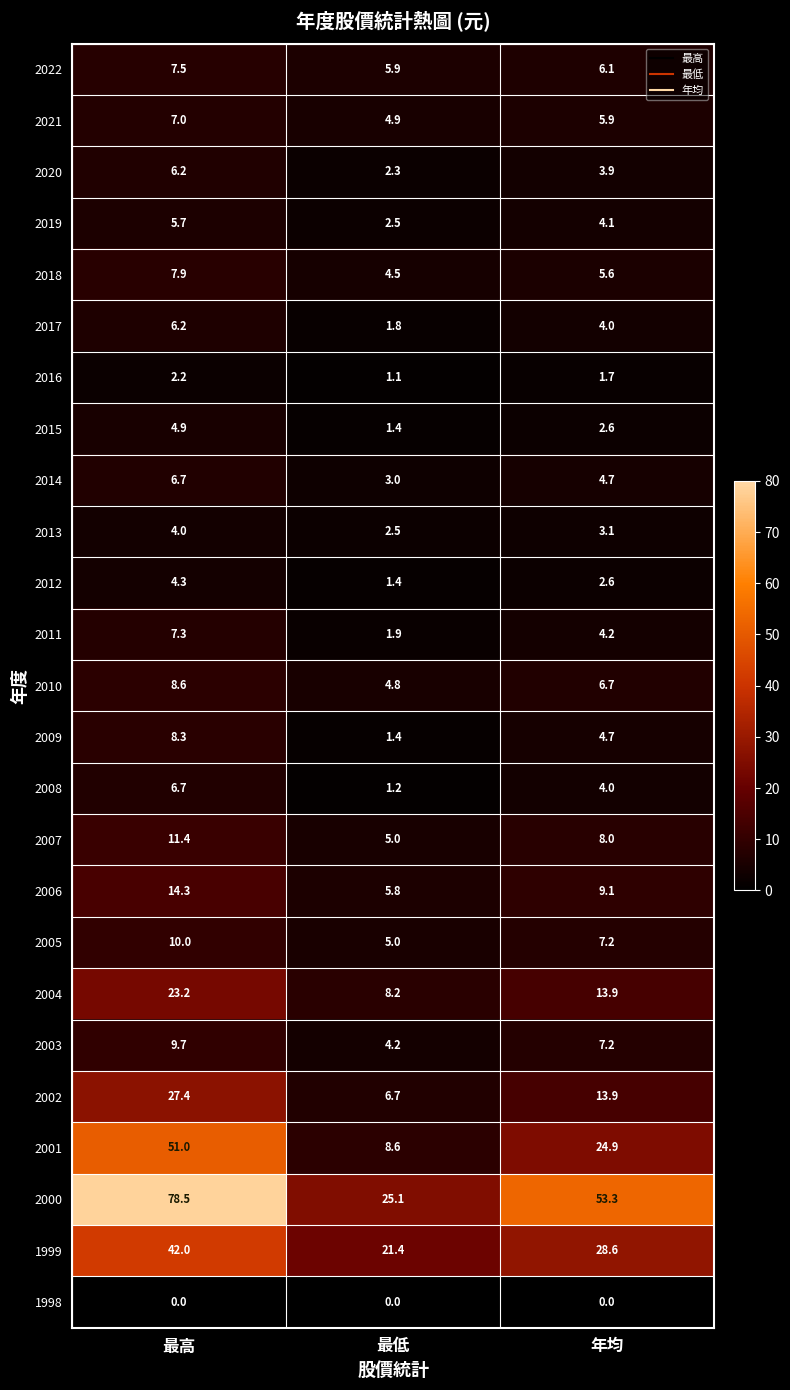

Where is 2009 nearest to the value 4?

年均